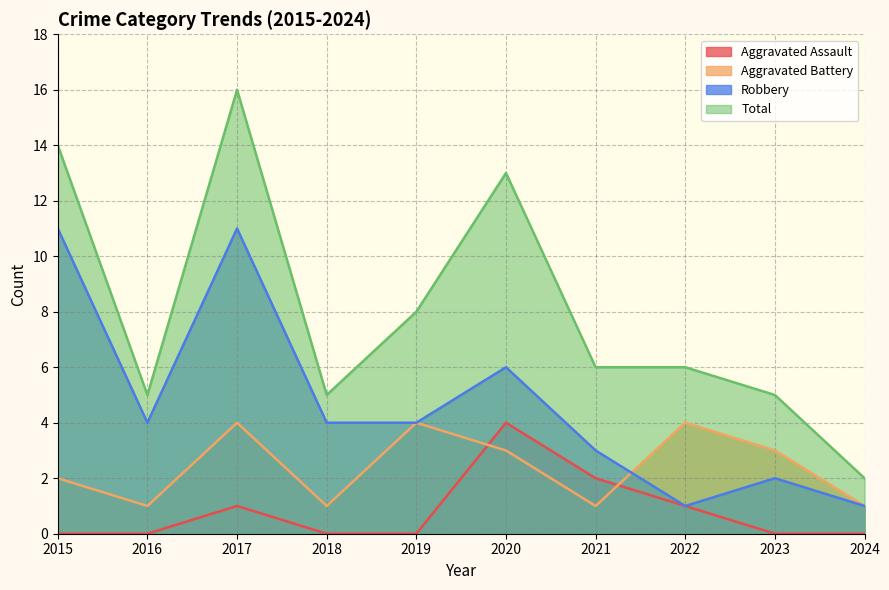

Which category has the highest value in the Aggravated Assault series?

2020